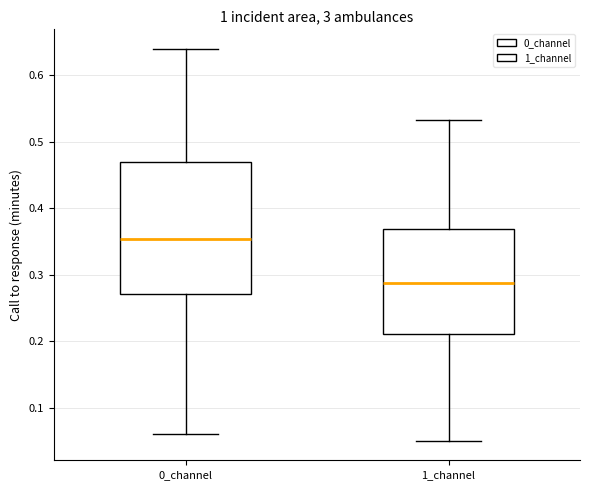

Which box has the lowest median line?

1_channel